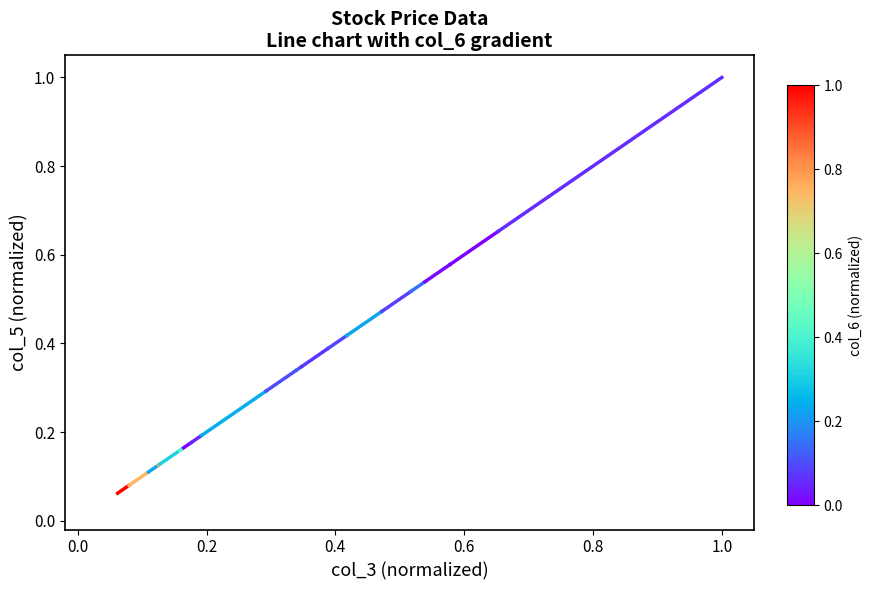

Does the chart display data point markers on the line(s)?

No